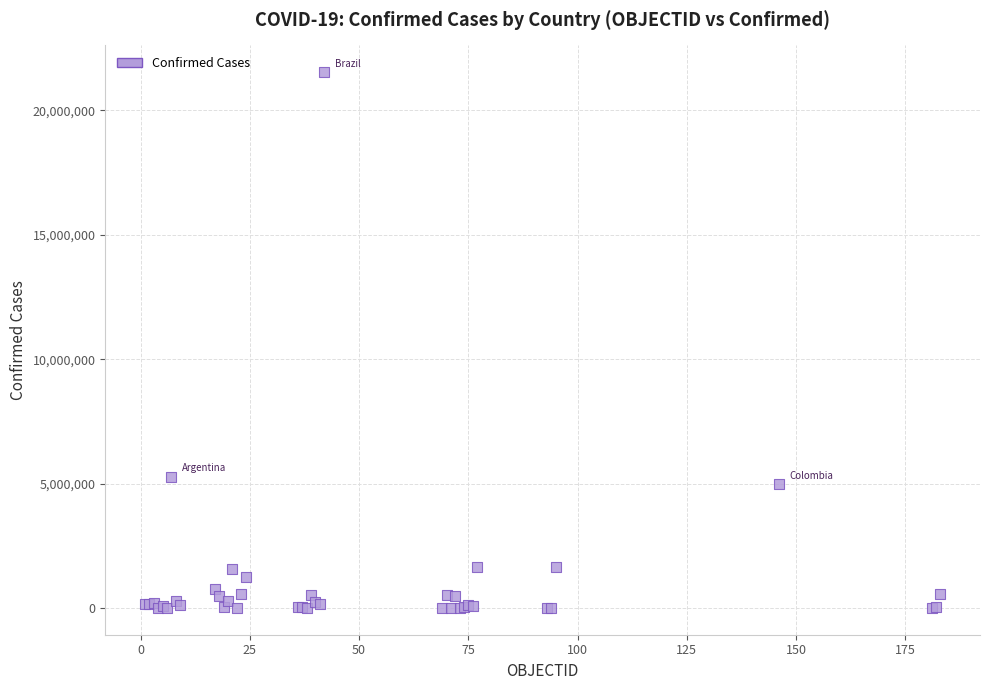

What Y value in the scatter plot is closest to 10767585?

5264305